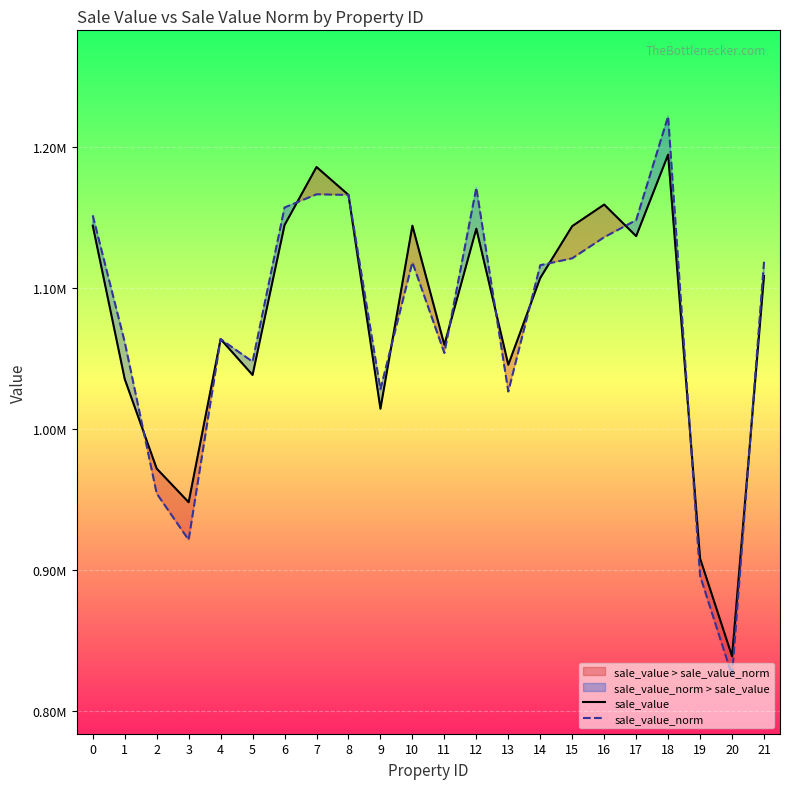

List the labels in order of sale_value_norm value, smallest first.

20, 19, 3, 2, 13, 9, 5, 11, 1, 4, 14, 10, 21, 15, 16, 17, 0, 6, 8, 7, 12, 18